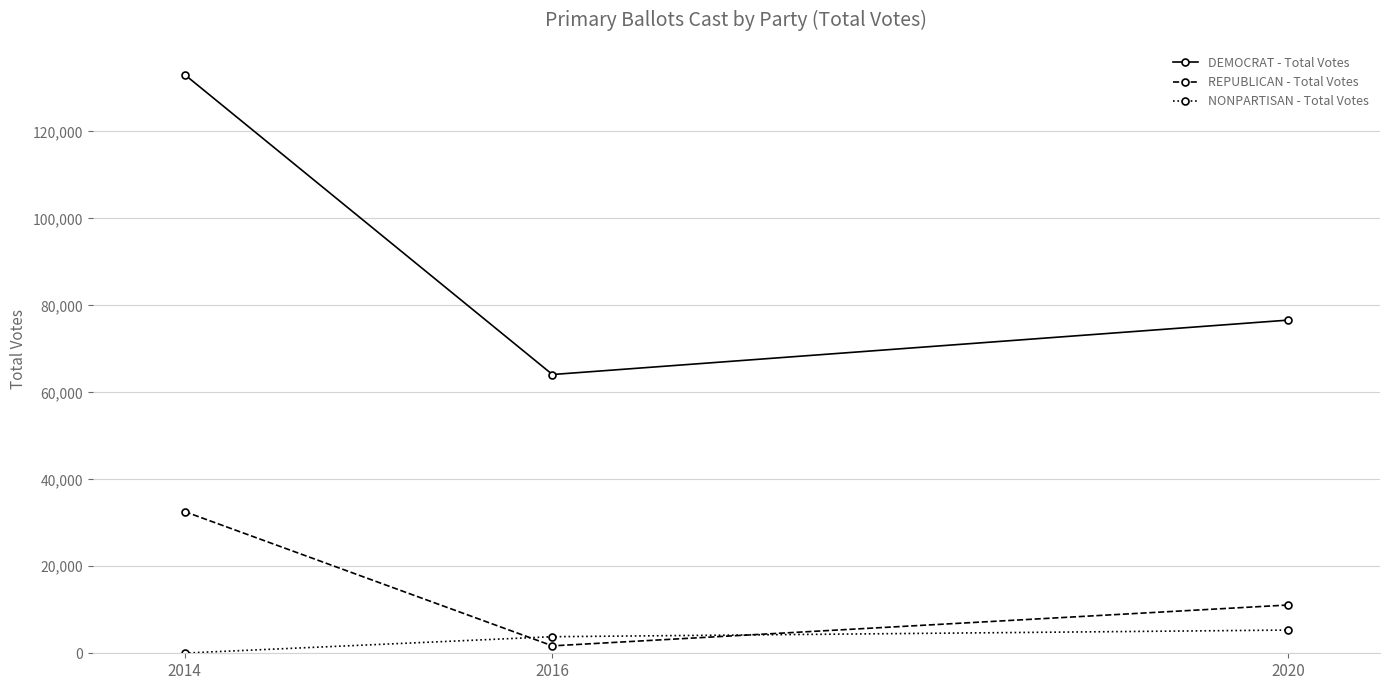

How many lines are shown in the chart?

3